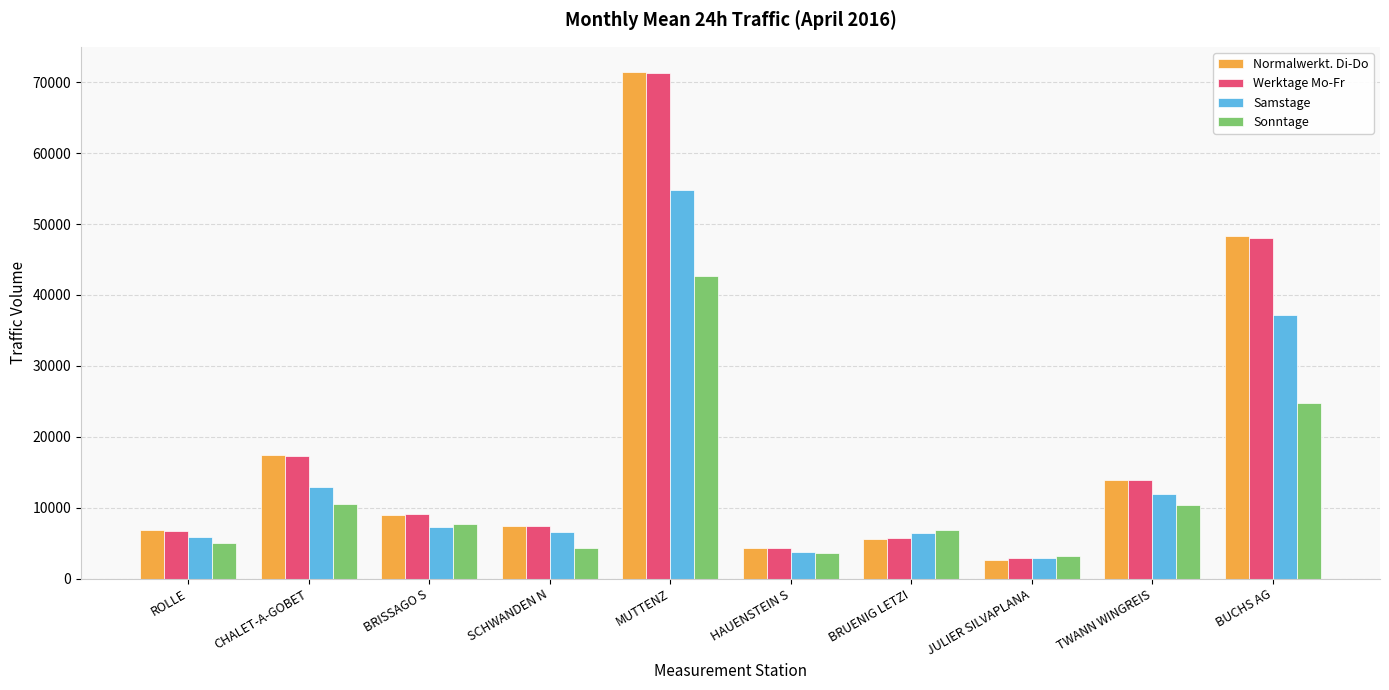

Is the value of Sonntage at SCHWANDEN N greater than the value of Samstage at TWANN WINGREIS?

No